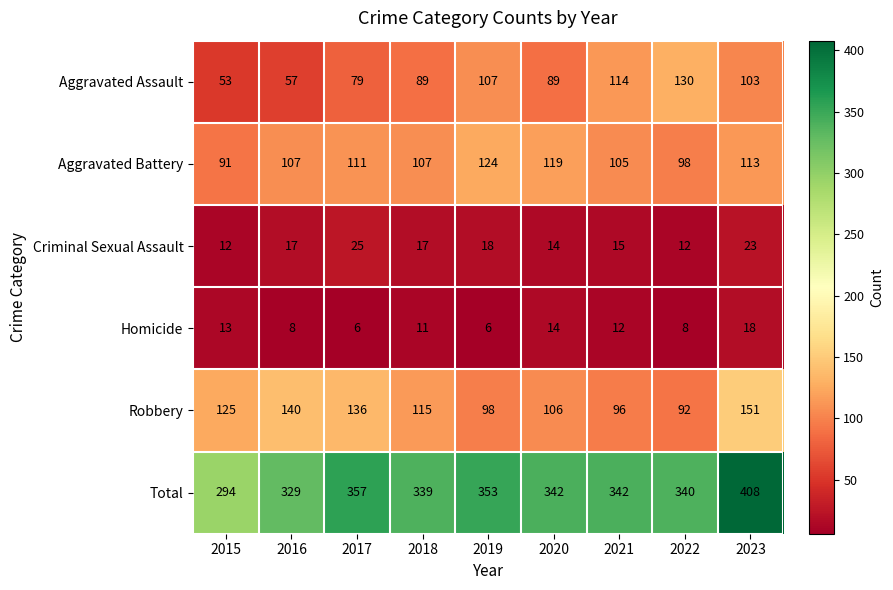

What is the approximate value of Robbery at 2023, to the nearest 10?

150